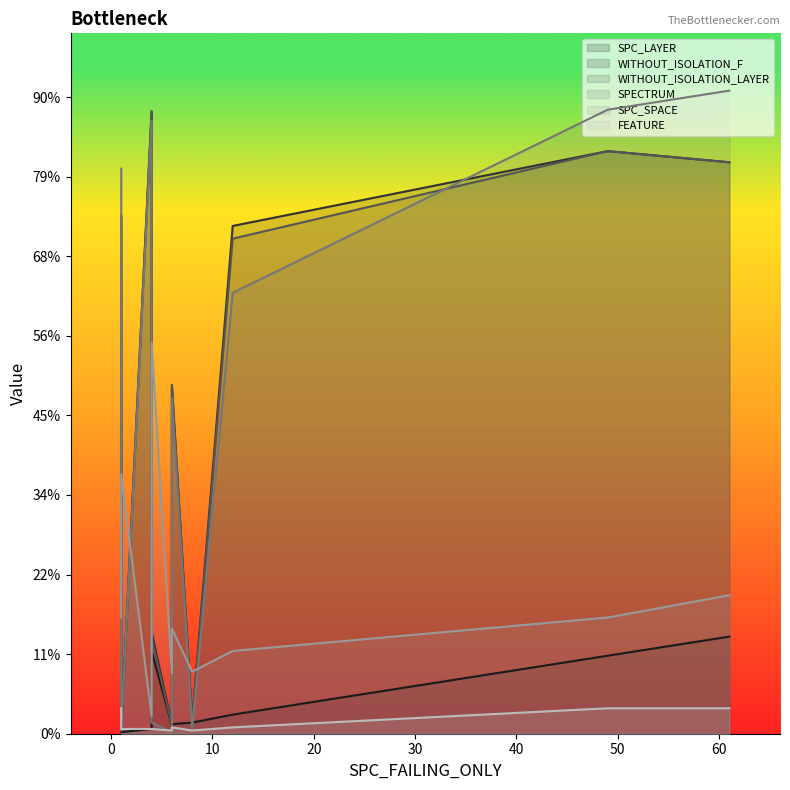

How many interior local peaks does the SPECTRUM series have?

2